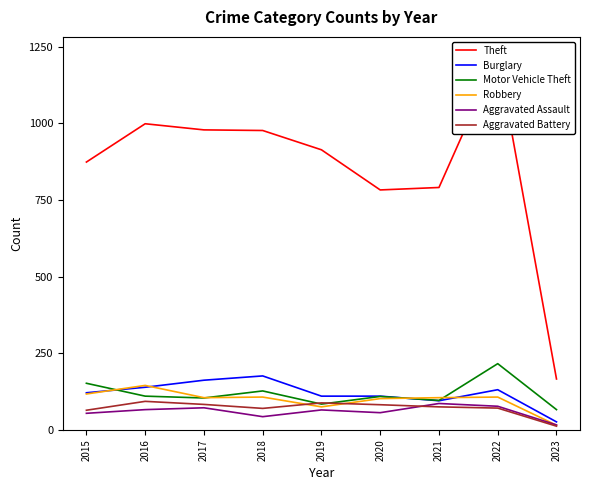

List the series in order of their peak value, lowest first.

Aggravated Assault, Aggravated Battery, Robbery, Burglary, Motor Vehicle Theft, Theft